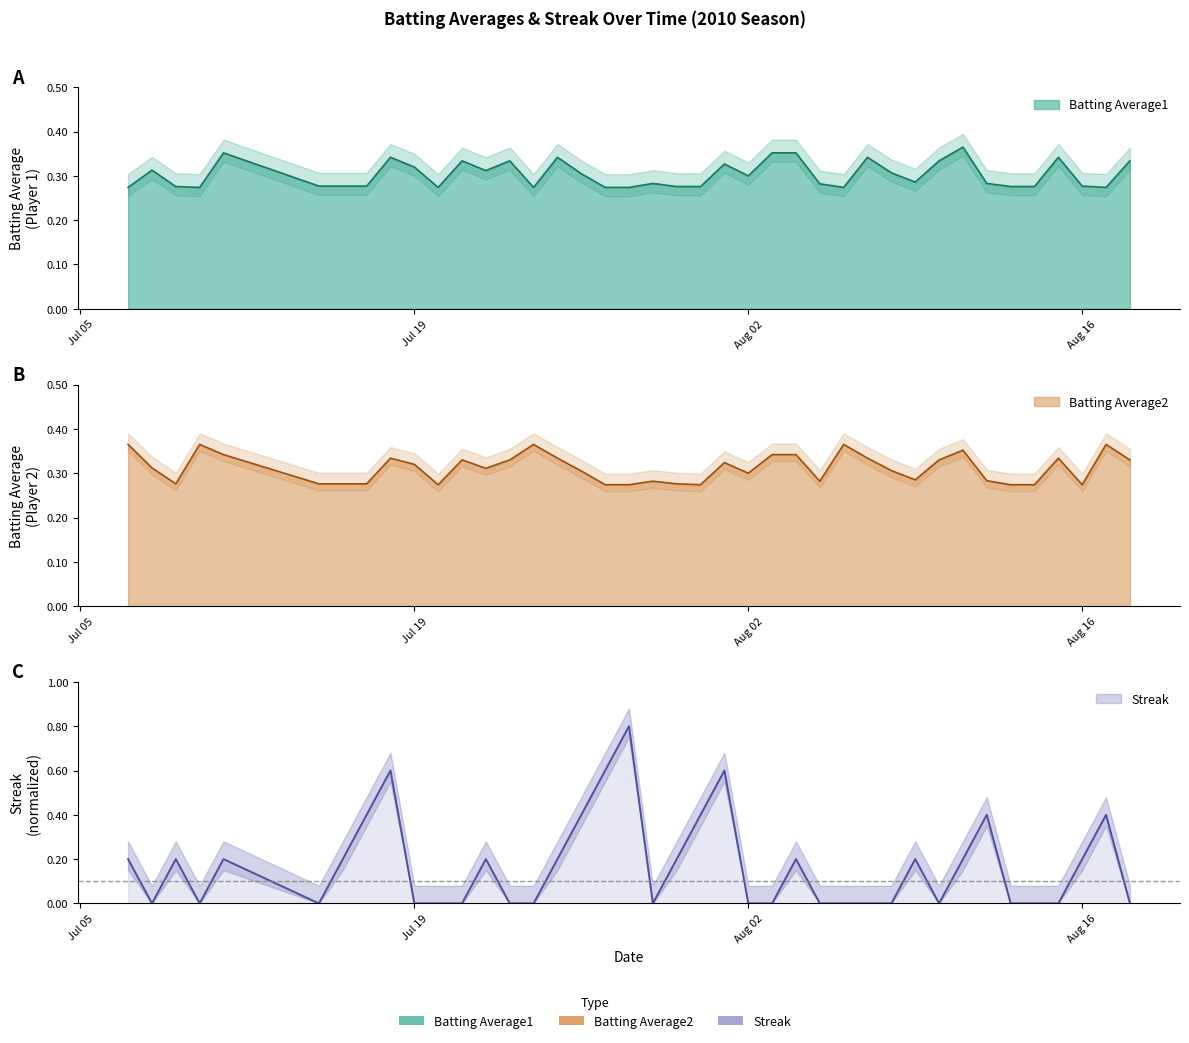

How many times do Streak and Batting Average1 cross each other?

10